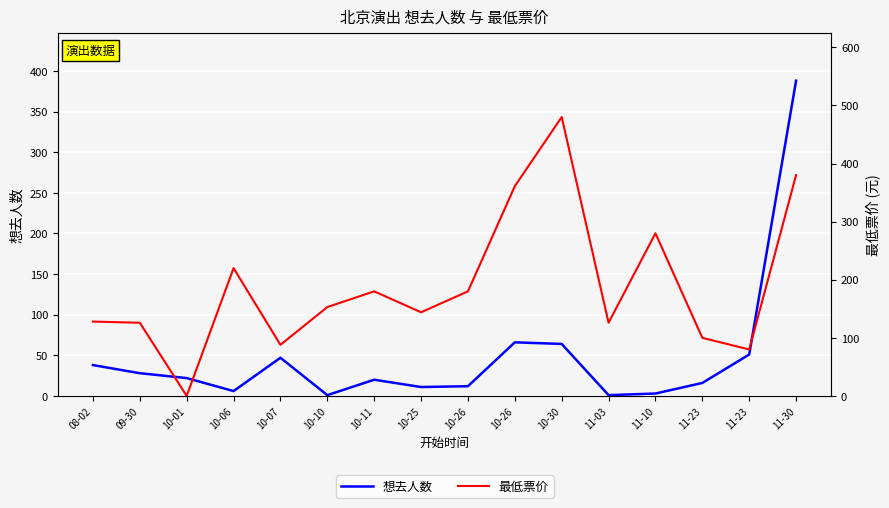

What is the difference between the maximum and second lowest values in the 想去人数 series?

387